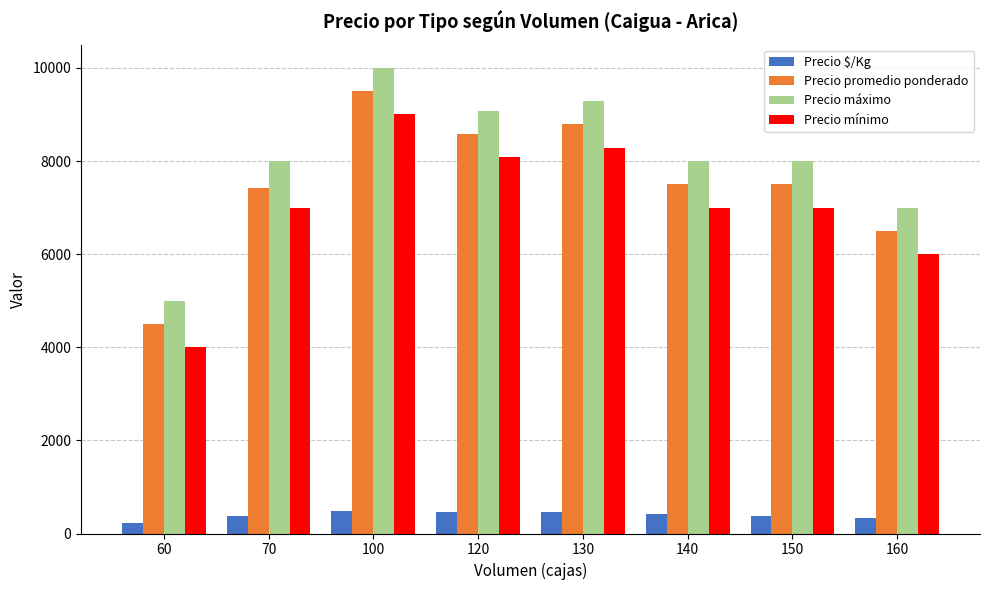

At how many categories does at least one series exceed 894?

8